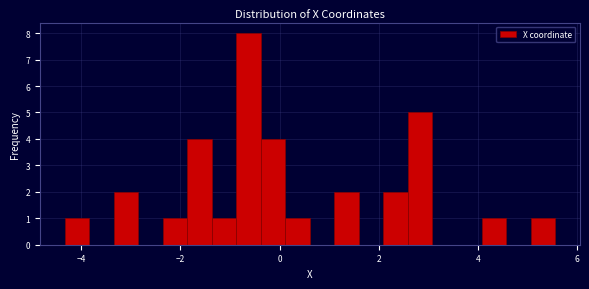

Read against the x-axis, roughly where is the centre of the tallest bar?

-0.6